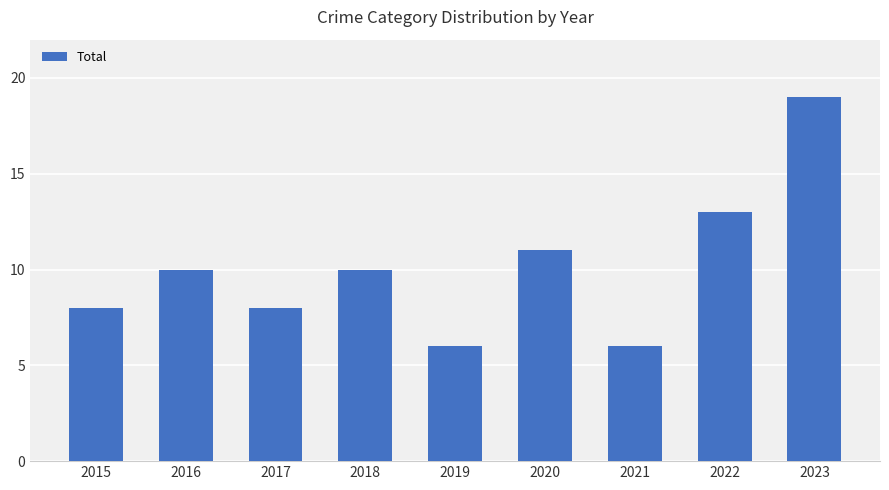

What is the greatest value displayed?

19